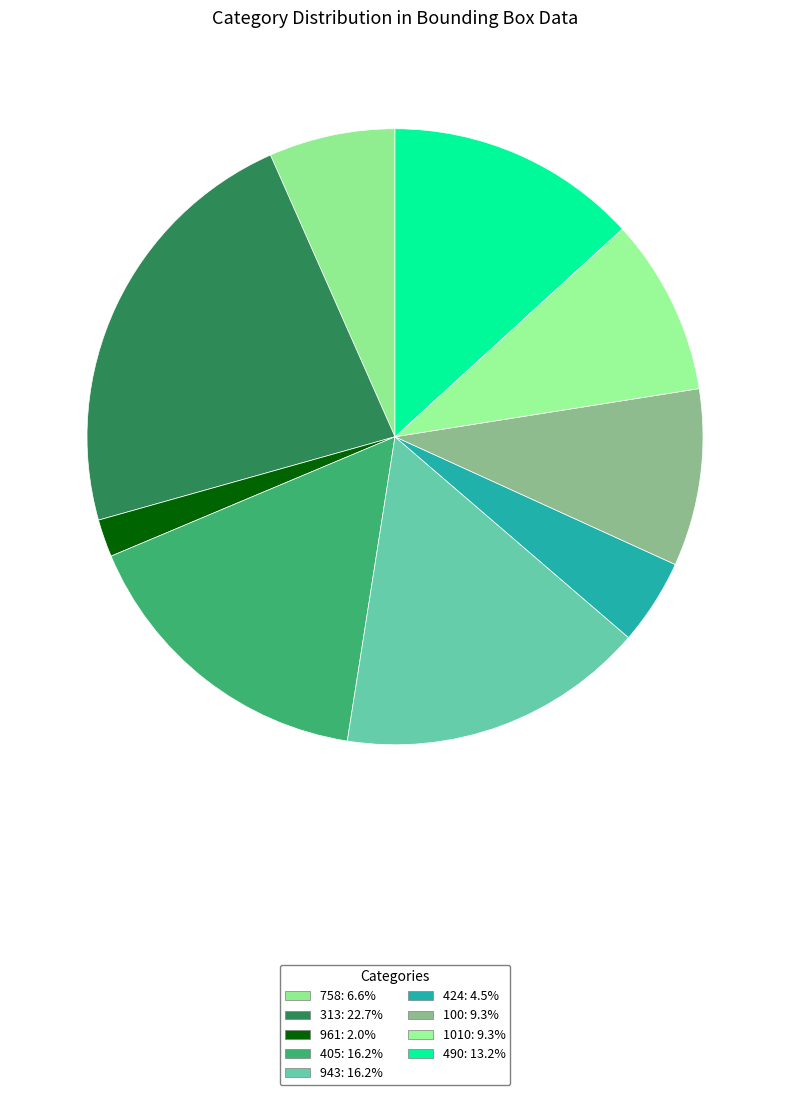

To the nearest percent, what is the difference between the 313 and 405 slice percentages?

7%